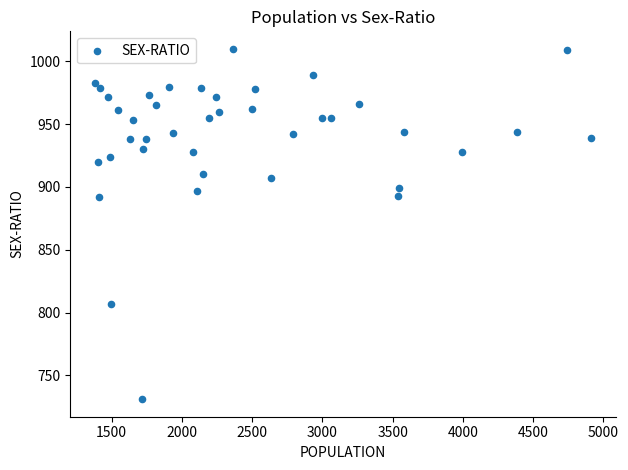

What is the range of Y values (max minus min)?

279